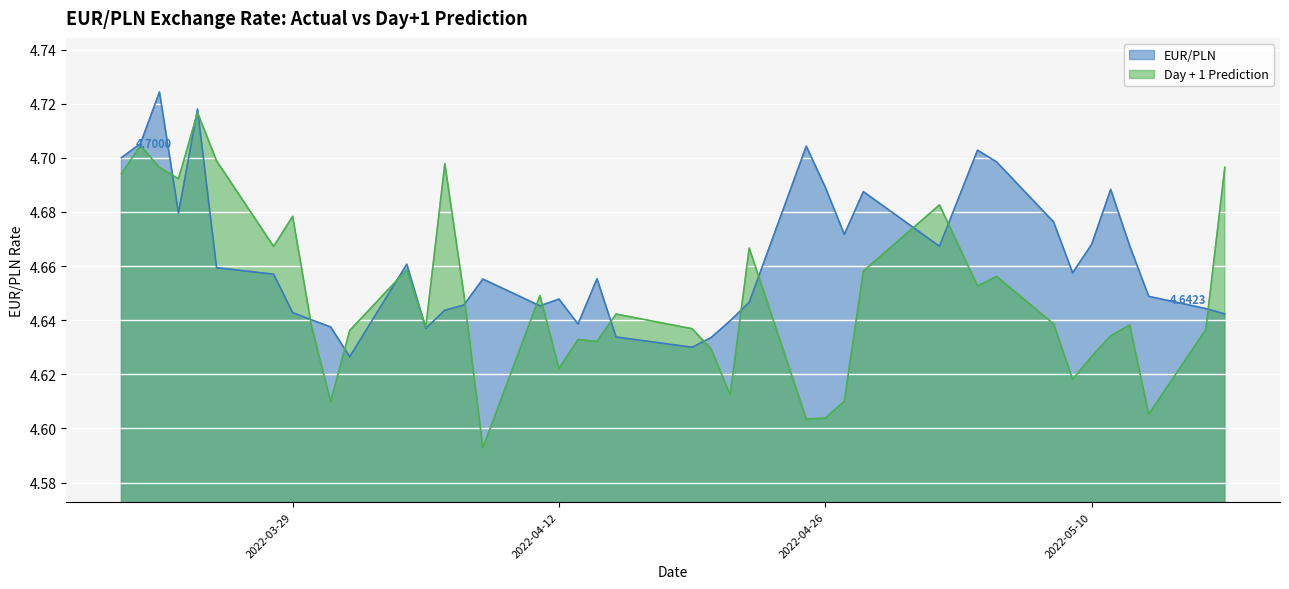

Which has a higher value, 2022-04-14 or 2022-04-04?

2022-04-04